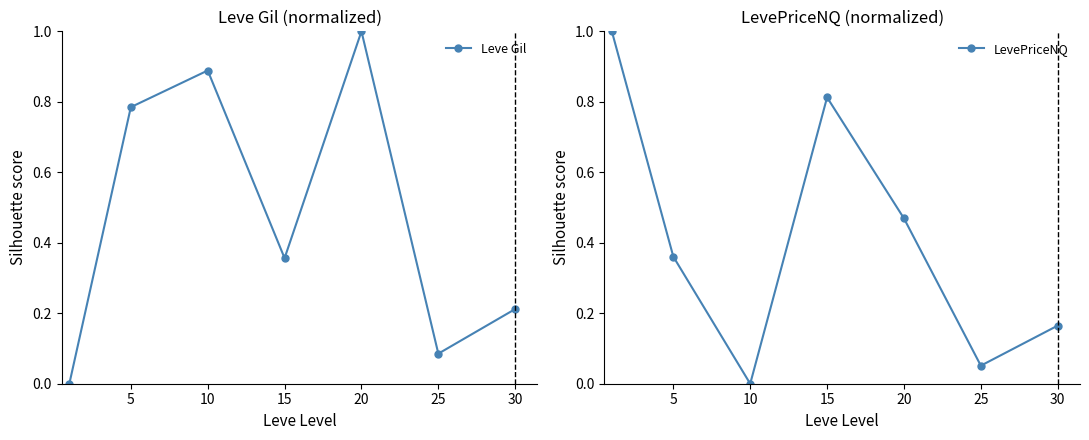

What is the sum of all LevePriceNQ values?

2.9